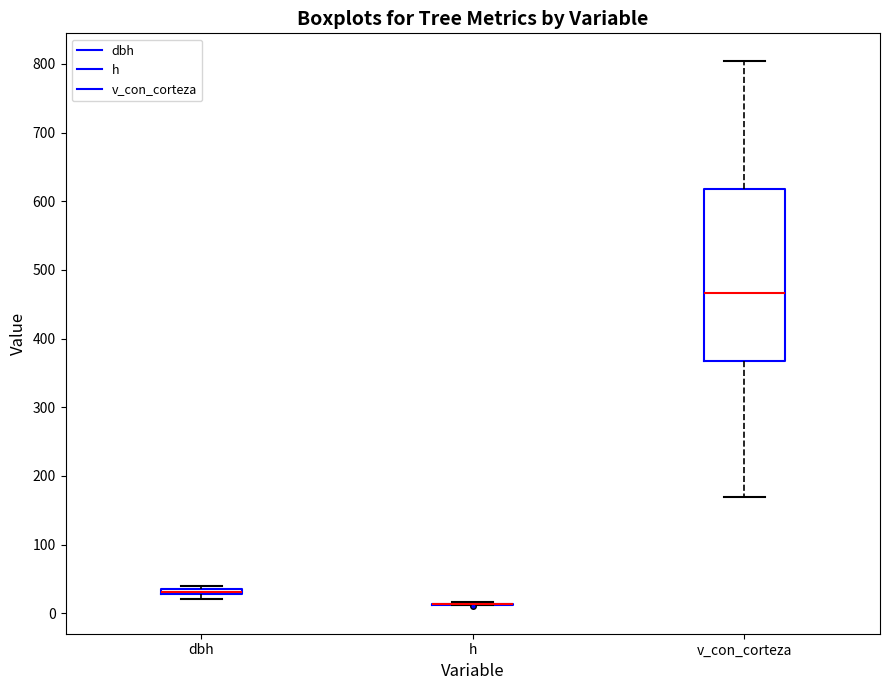

Which box is the tallest, from its lower edge to its upper edge?

v_con_corteza